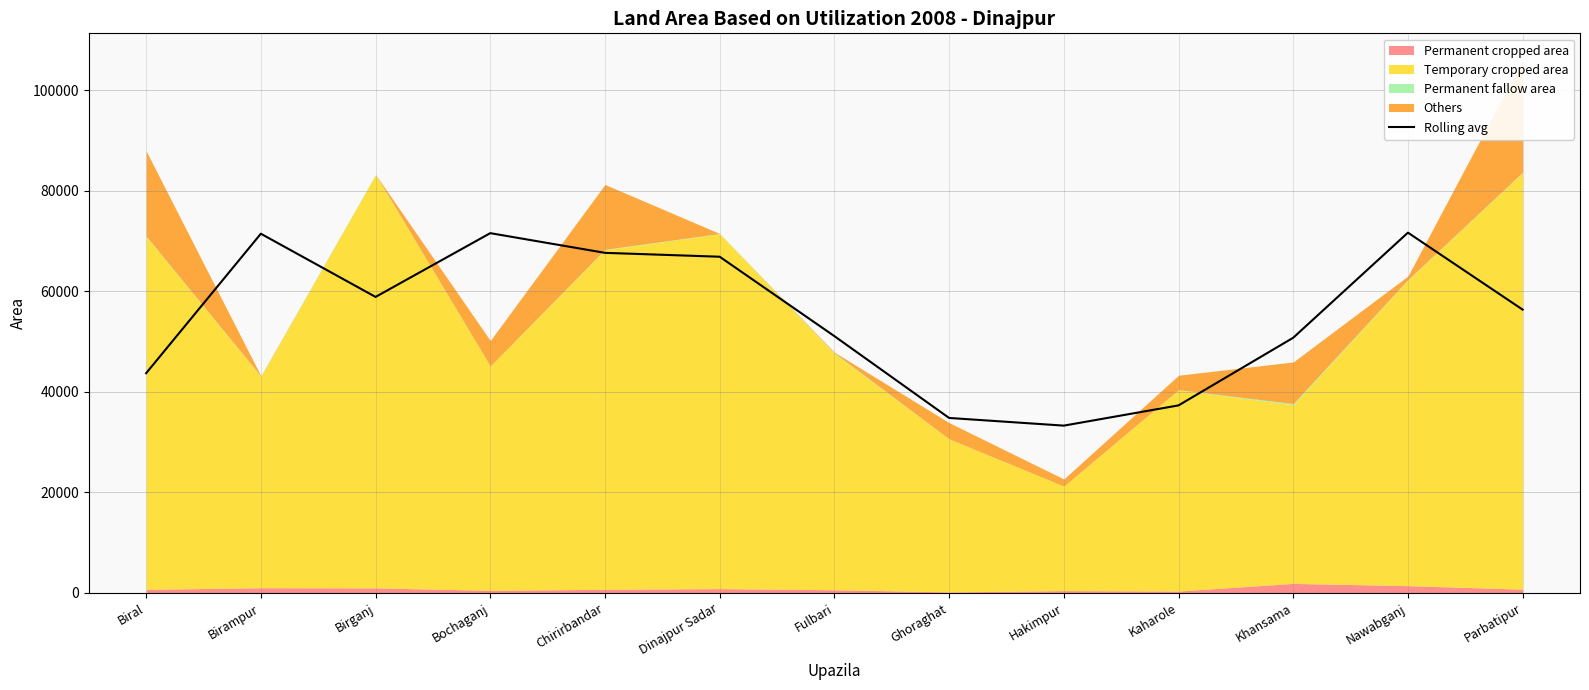

At which label is the value closest to 52462?

Fulbari